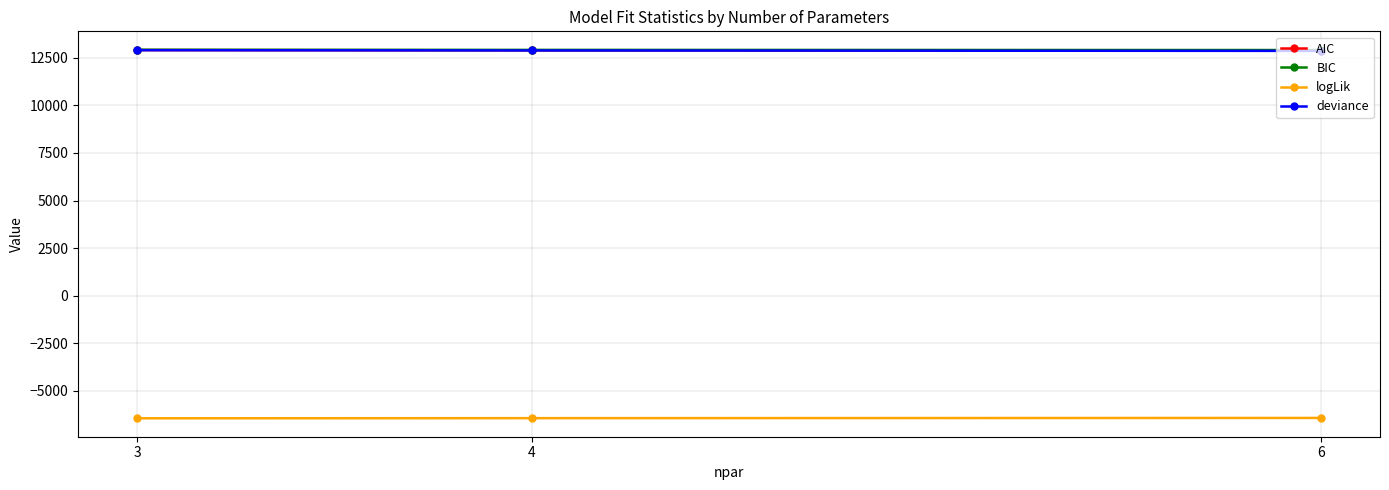

At how many categories does at least one series exceed 112?

3